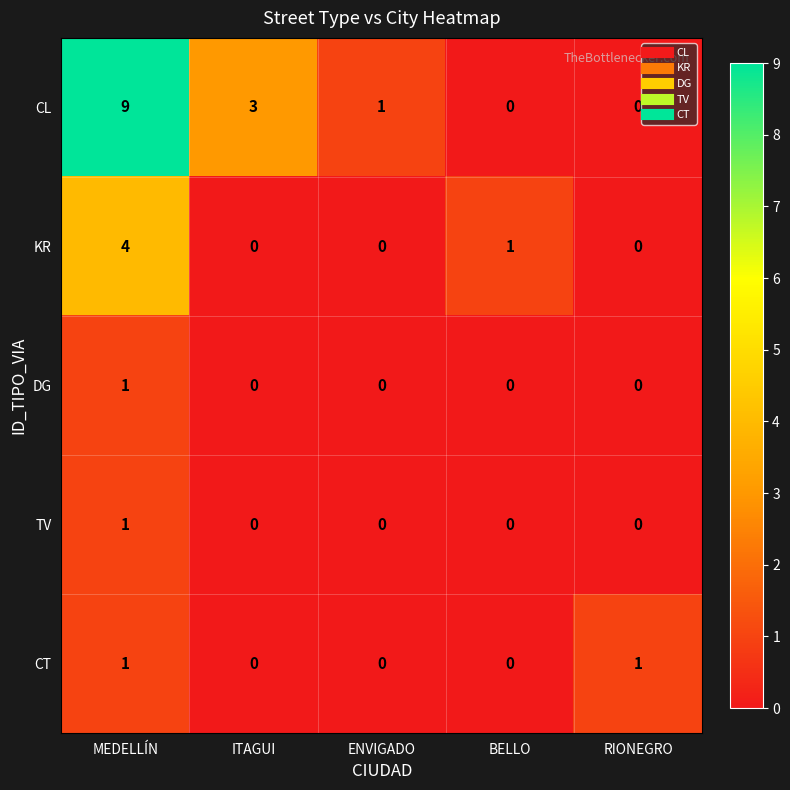

Which series has the widest spread of values?

CL